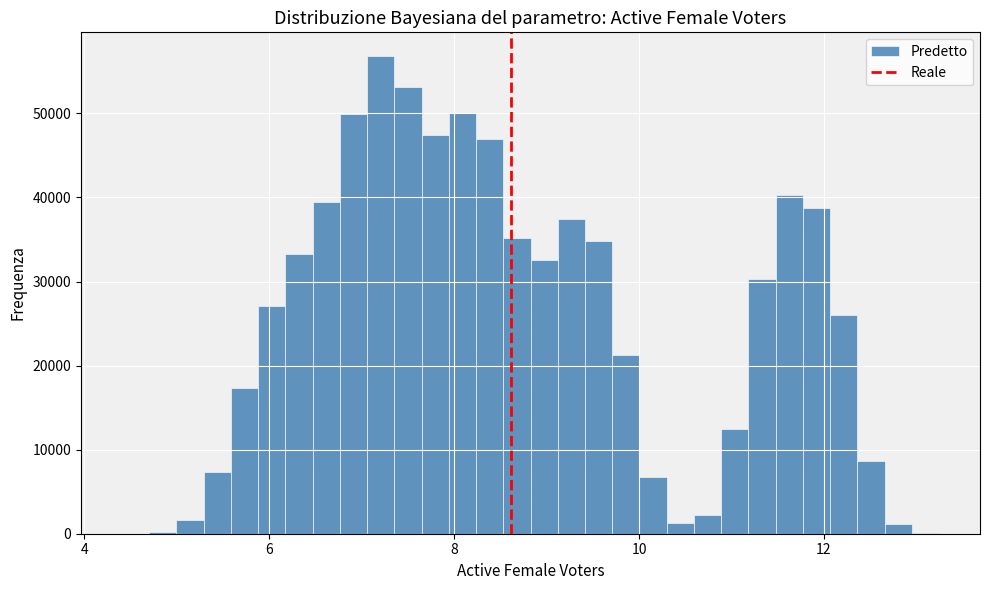

Around what value on the x-axis is the tallest bar? Give the approximate position of its centre, as read against the axis.

7.2